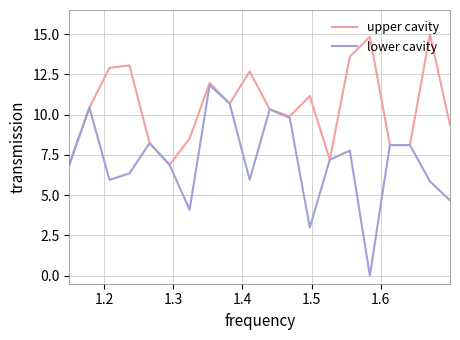

Which series has the widest spread of values?

lower cavity